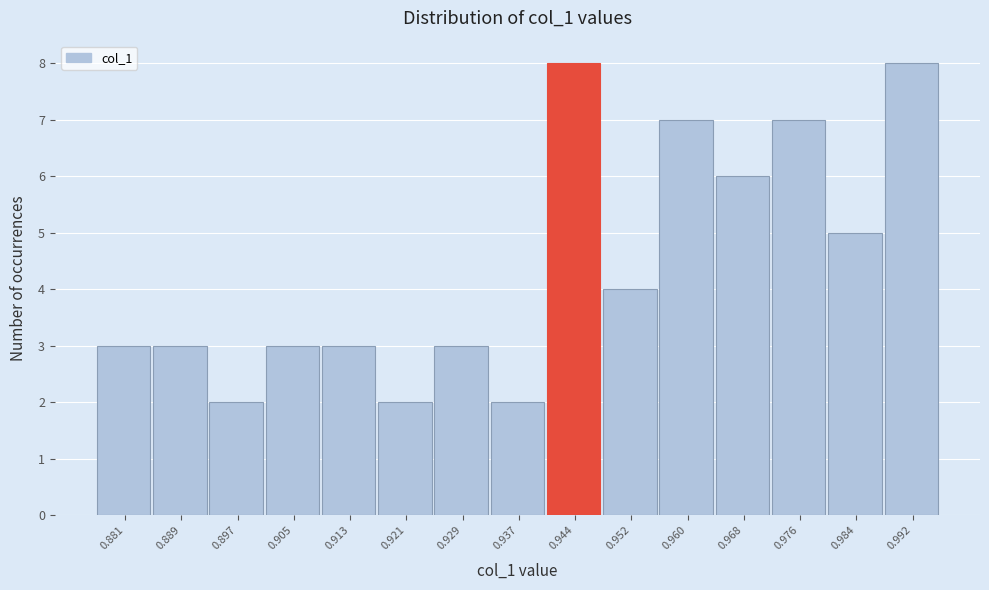

Reading left to right, what are all the values shown in this chart?

0.881=3	0.889=3	0.897=2	0.905=3	0.913=3	0.921=2	0.929=3	0.937=2	0.944=8	0.952=4	0.960=7	0.968=6	0.976=7	0.984=5	0.992=8